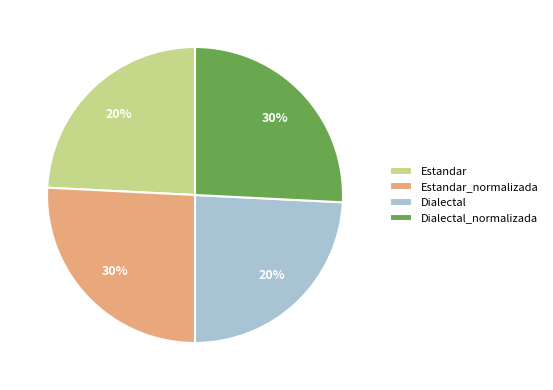

Is it true that Estandar_normalizada is 20% of the pie?

False